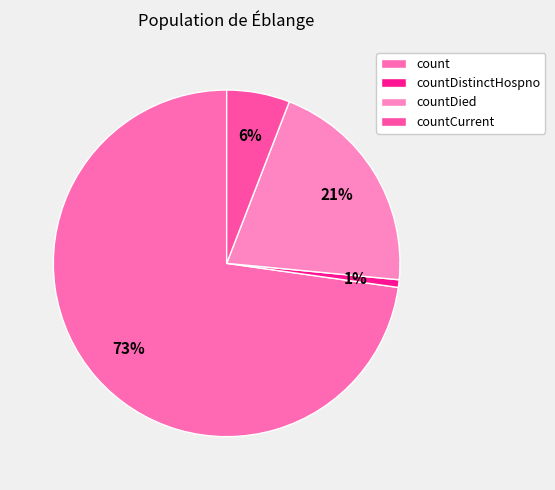

What is the largest slice in the pie chart?

count